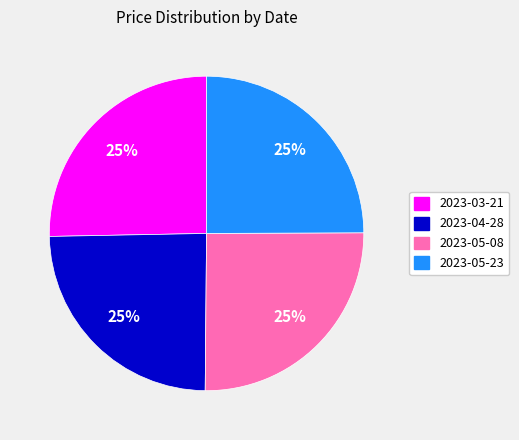

To the nearest percent, what is the average slice percentage?

25%